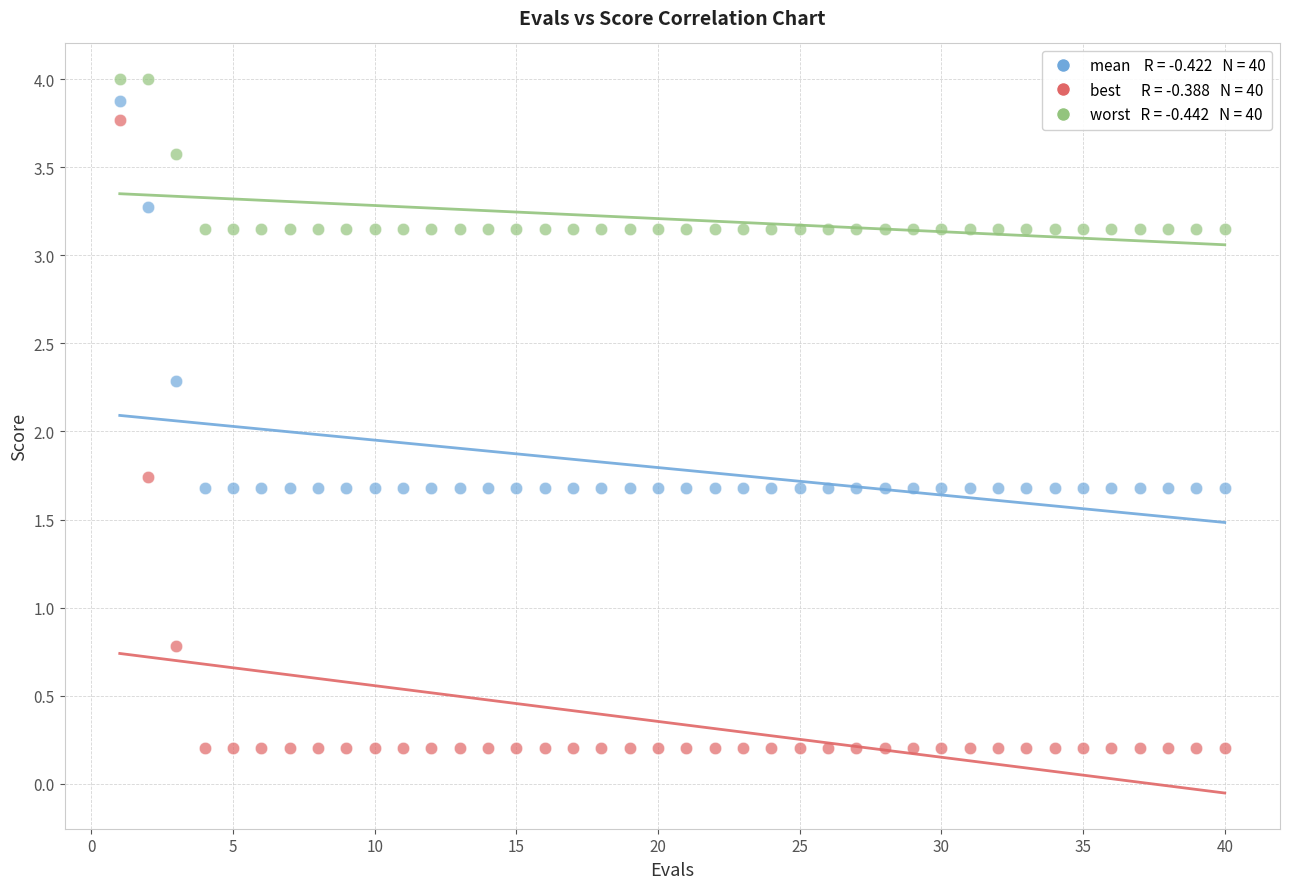

Across all data points, what is the range of X values (max minus min)?

39.0